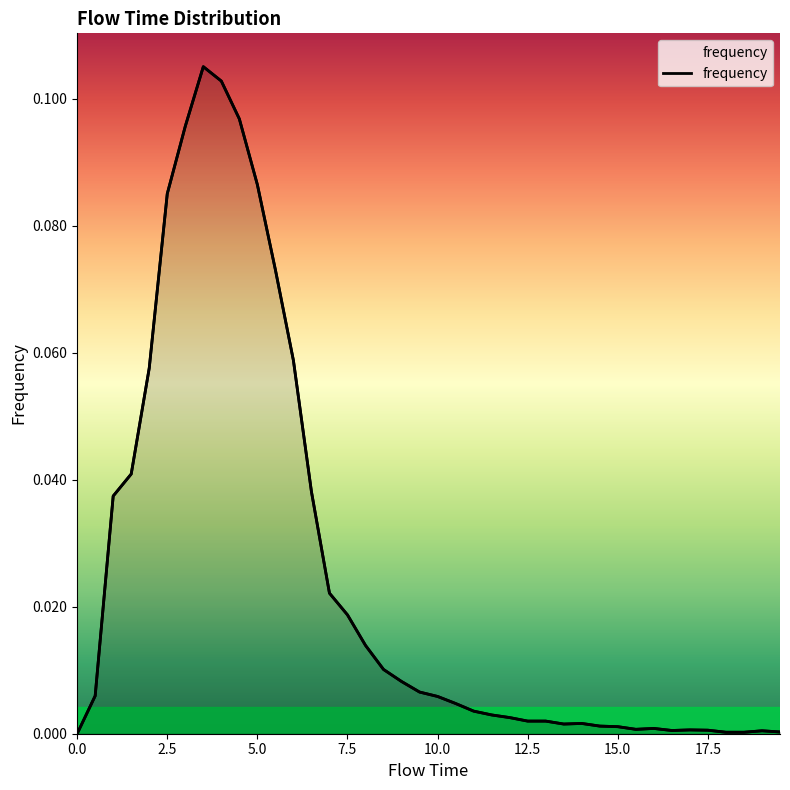

Where is the first local minimum?

27